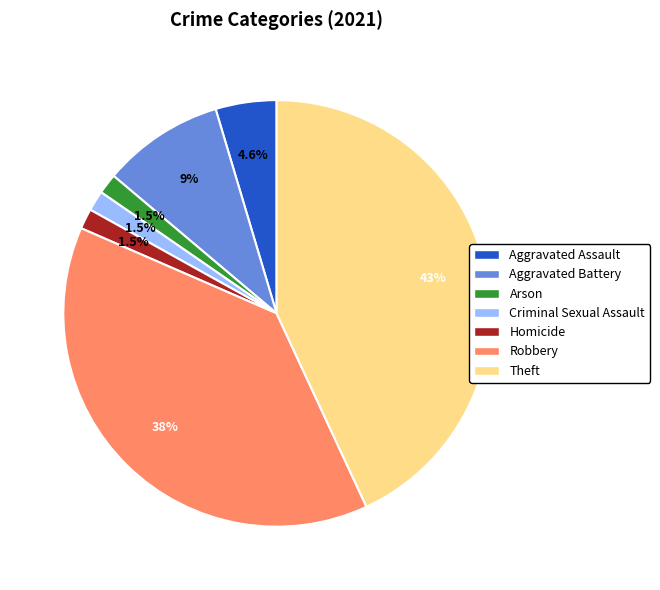

Which category has the biggest portion of the pie?

Theft